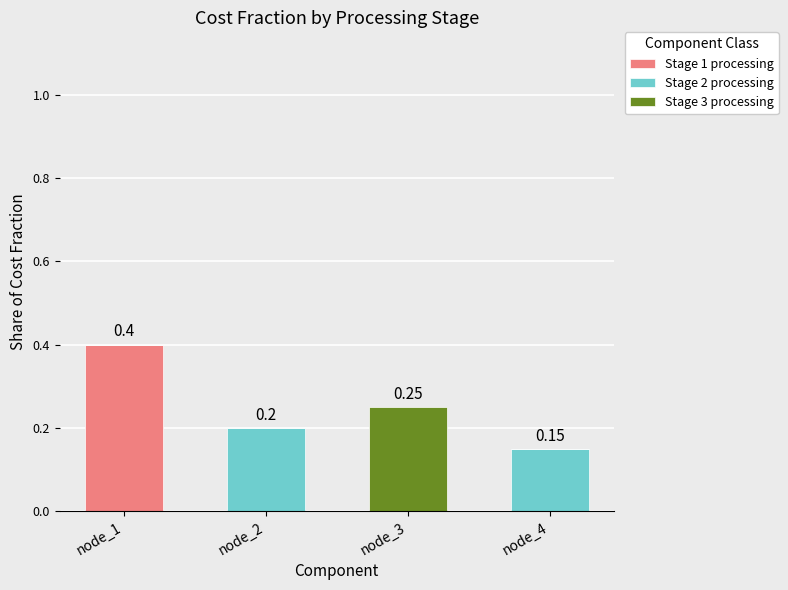

At which category is the sum across all series the highest?

node_1